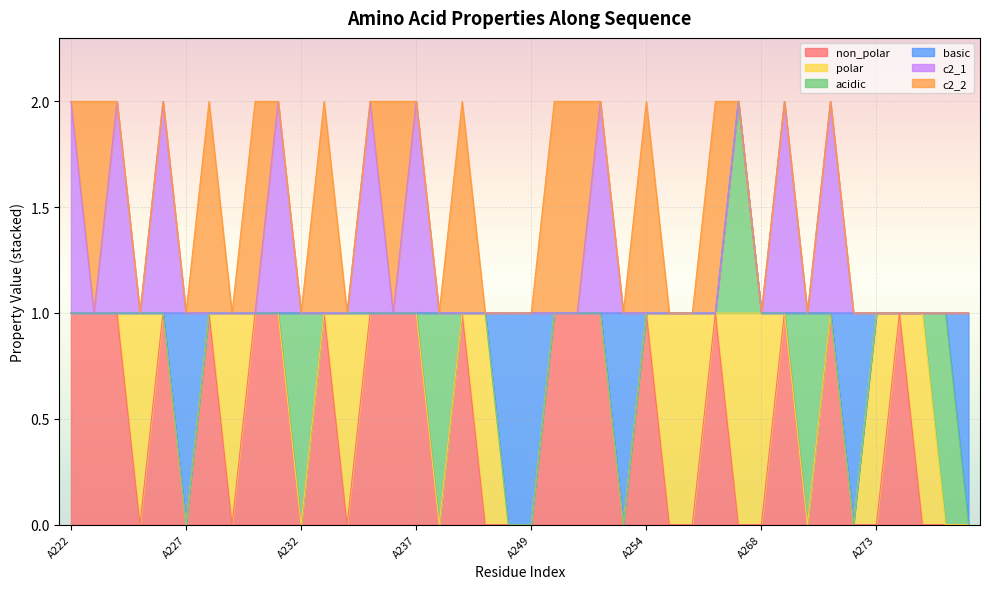

Does the chart display data point markers on the line(s)?

No